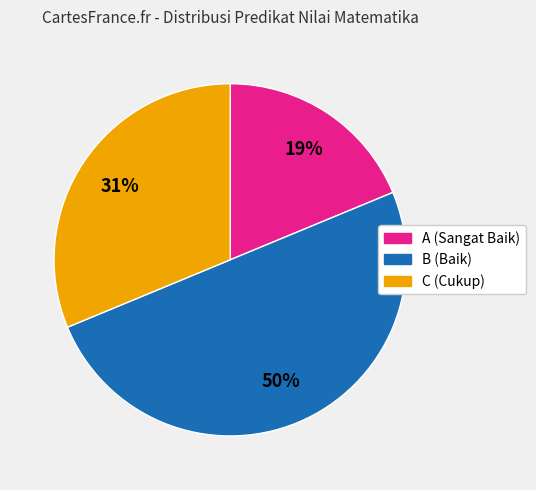

Which category has the biggest portion of the pie?

B (Baik)